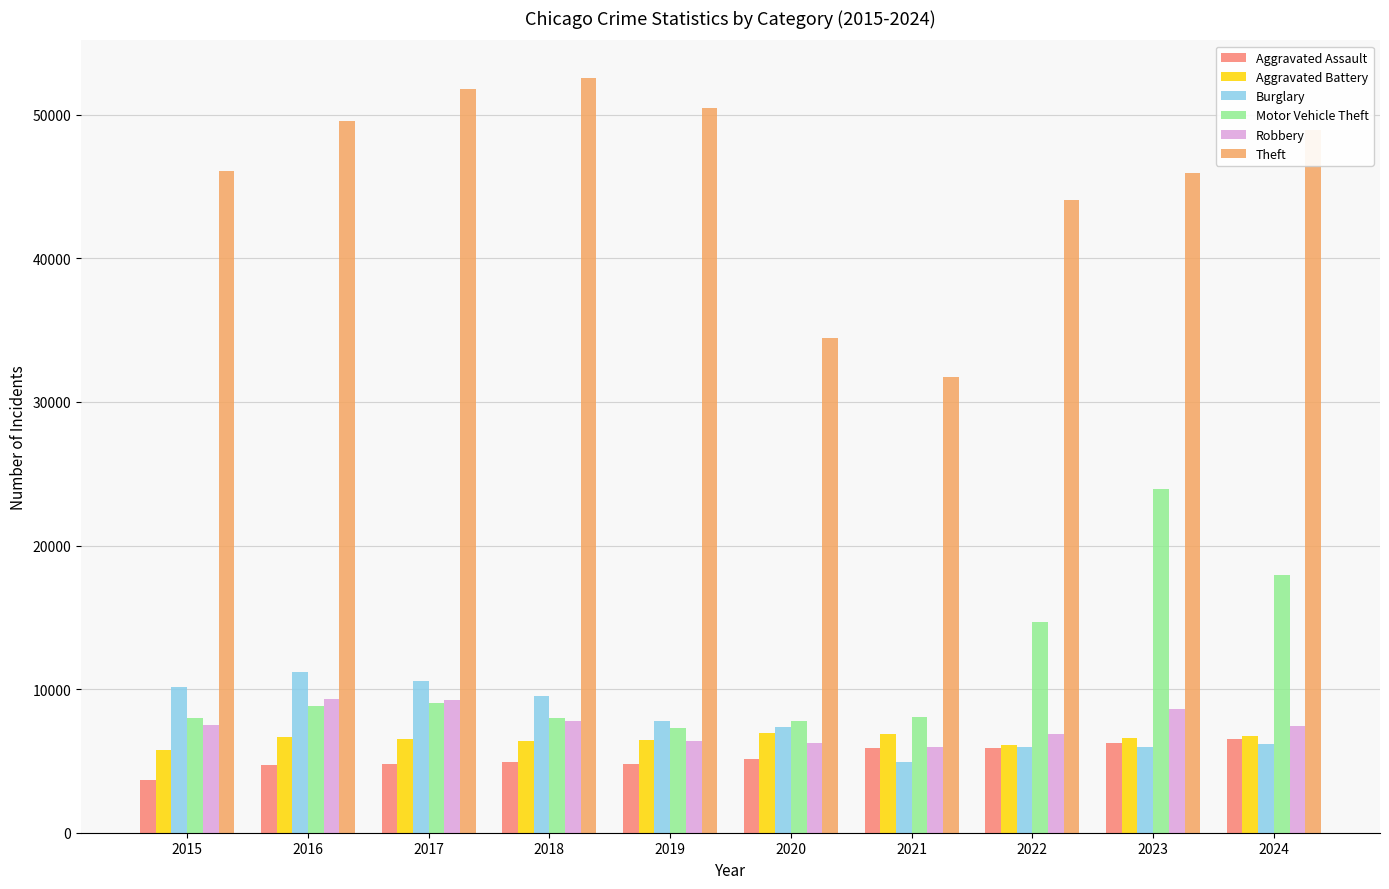

What are all the series names shown in the legend?

Aggravated Assault, Aggravated Battery, Burglary, Motor Vehicle Theft, Robbery, Theft